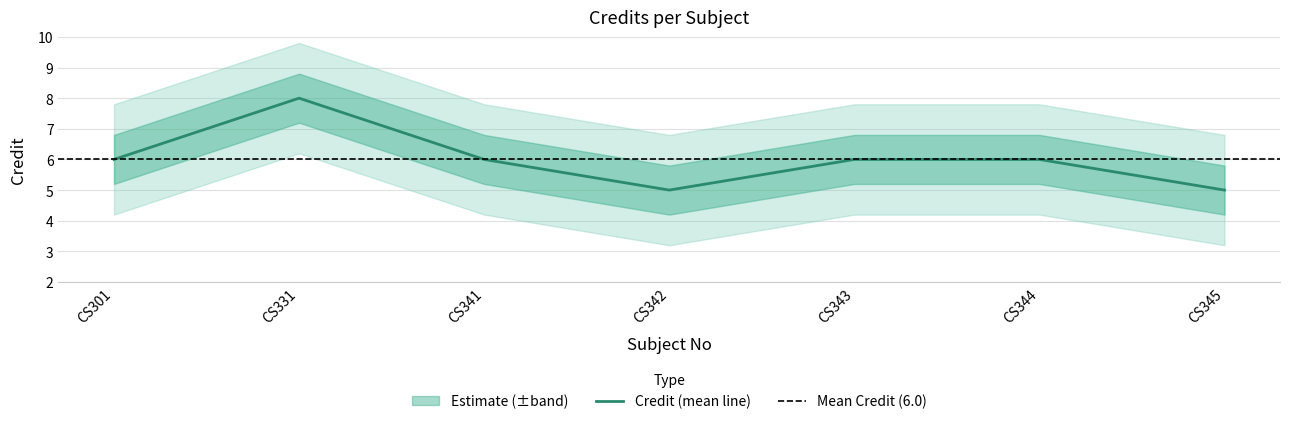

List the labels in order of value, smallest first.

CS342, CS345, CS301, CS341, CS343, CS344, CS331